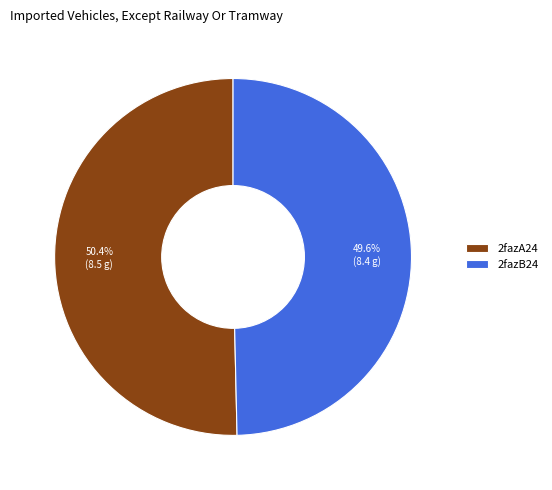

What percentage is the 2fazB24 slice, to the nearest percent?

50%